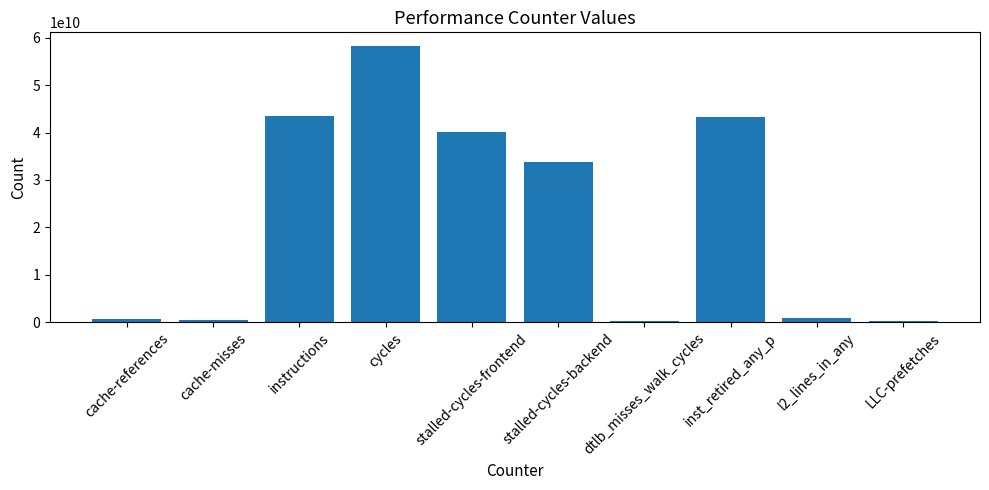

What is the average value?

22133462981